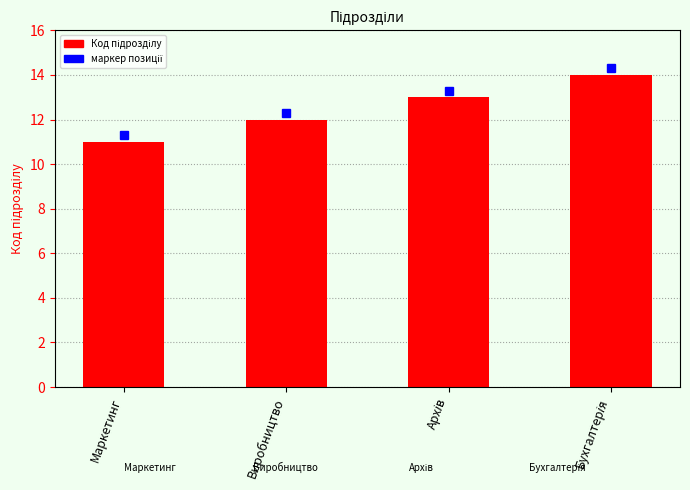

What is the minimum value shown in the chart?

11